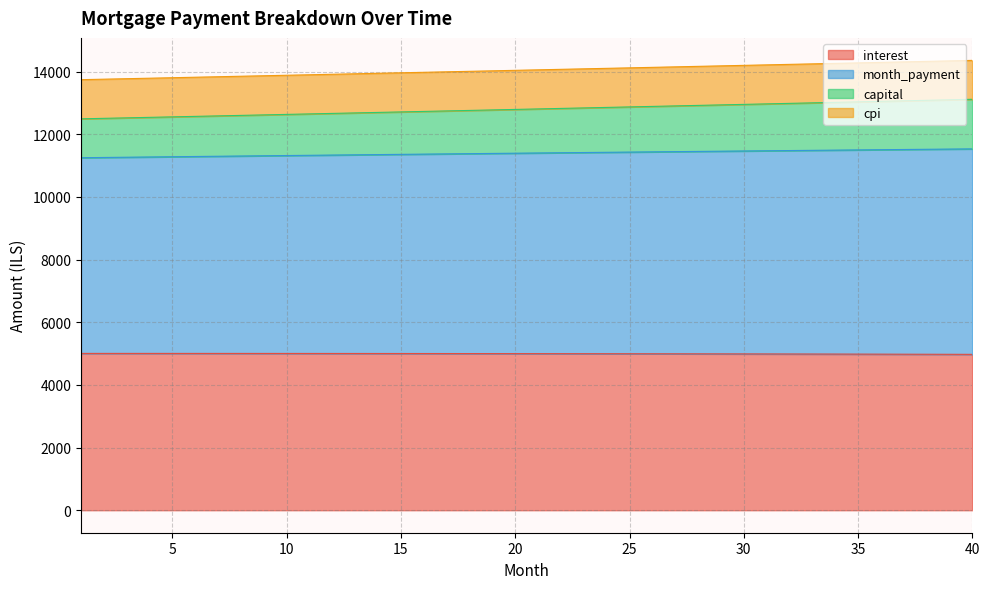

Does the chart display data point markers on the line(s)?

No